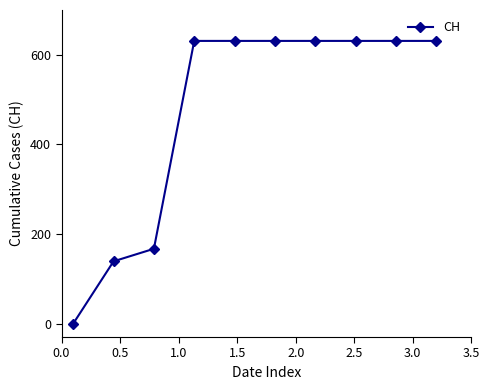

What is the difference between the maximum and minimum values?

631